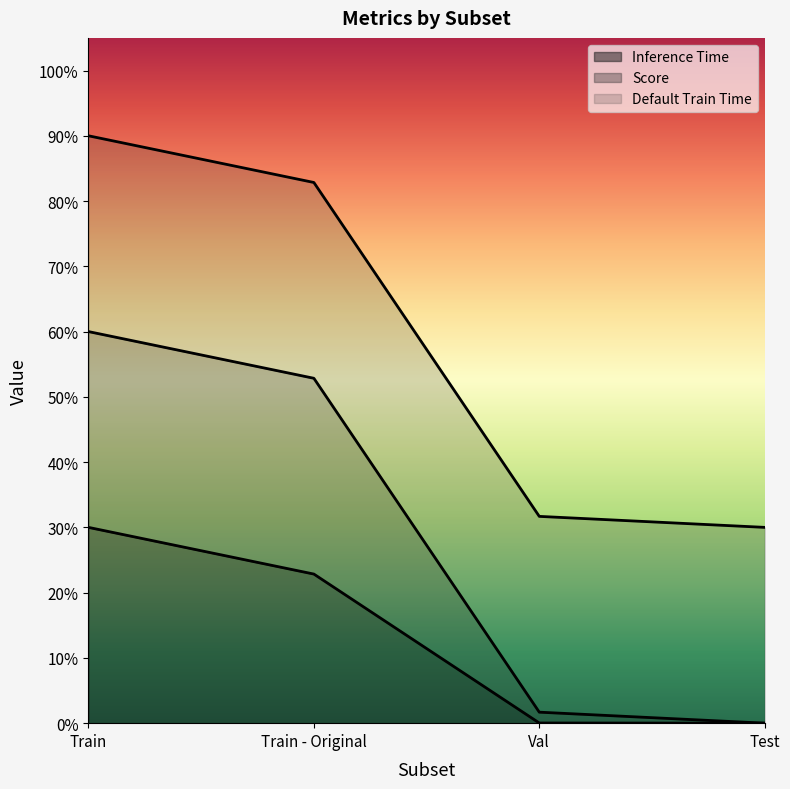

Does the chart display data point markers on the line(s)?

No